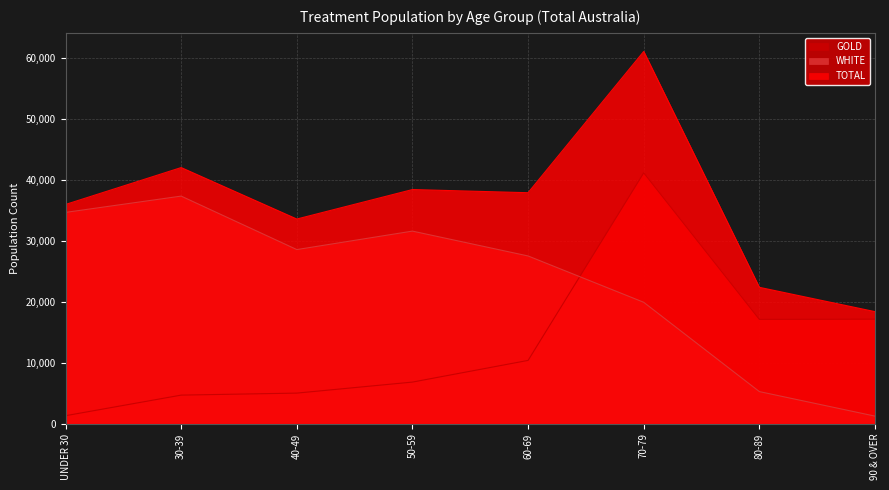

Reading left to right, transcribe all the data shown in this chart.

GOLD: UNDER 30=1305	30-39=4686	40-49=5016	50-59=6826	60-69=10386	70-79=41189	80-89=17123	90 & OVER=17155
WHITE: UNDER 30=34689	30-39=37367	40-49=28585	50-59=31617	60-69=27537	70-79=19929	80-89=5264	90 & OVER=1238
TOTAL: UNDER 30=35994	30-39=42053	40-49=33601	50-59=38443	60-69=37923	70-79=61118	80-89=22387	90 & OVER=18393